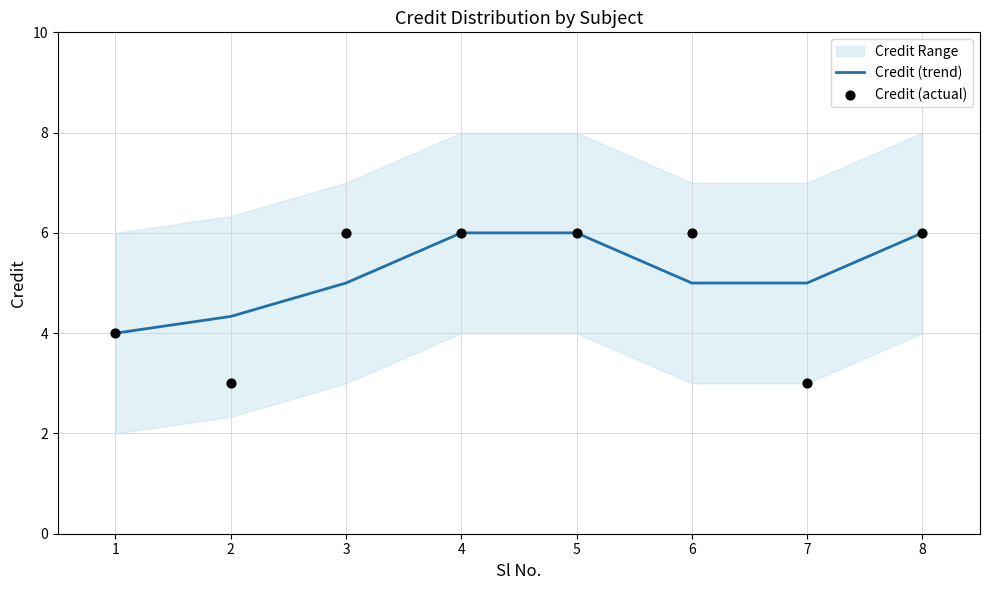

The value of Credit (trend) at 5 is 9.3. True or false?

False